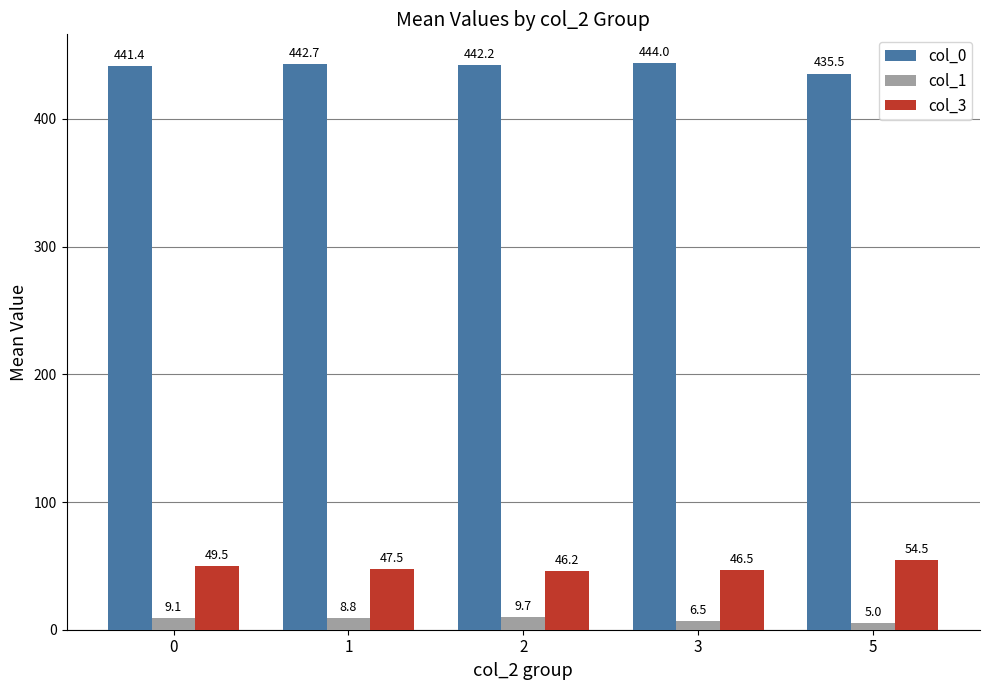

What is the value of the col_1 bar at the 5th from the left?

5.0